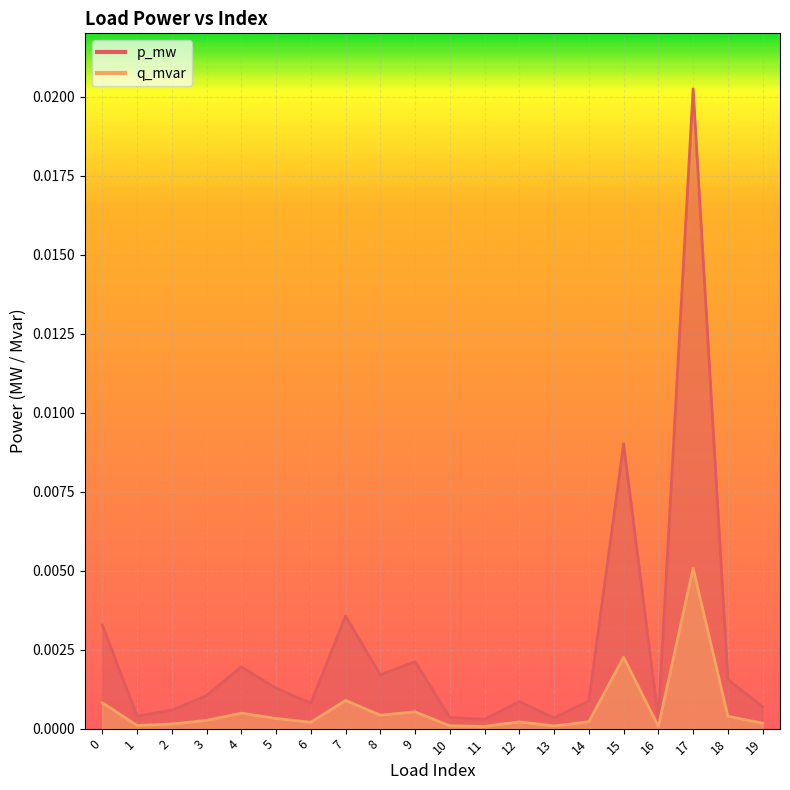

True or false: q_mvar has a value of 0.0 at 12.

True